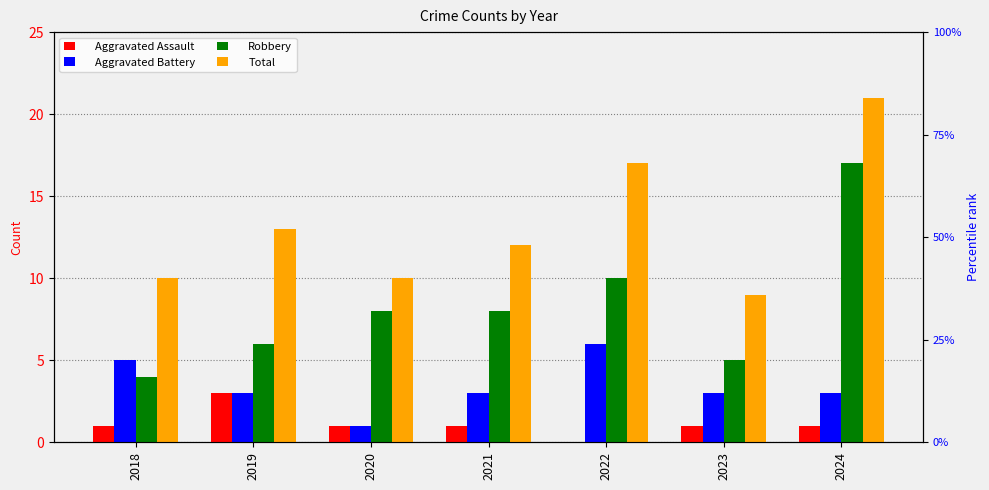

What are all the series names shown in the legend?

Aggravated Assault, Aggravated Battery, Robbery, Total